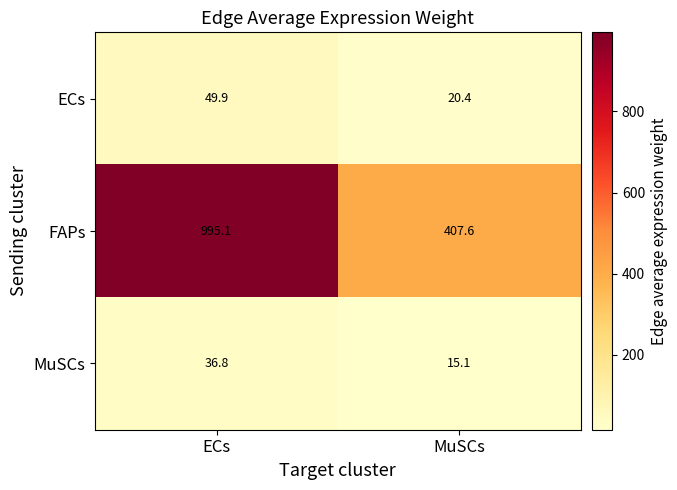

The value of FAPs at MuSCs is 407.6. True or false?

True